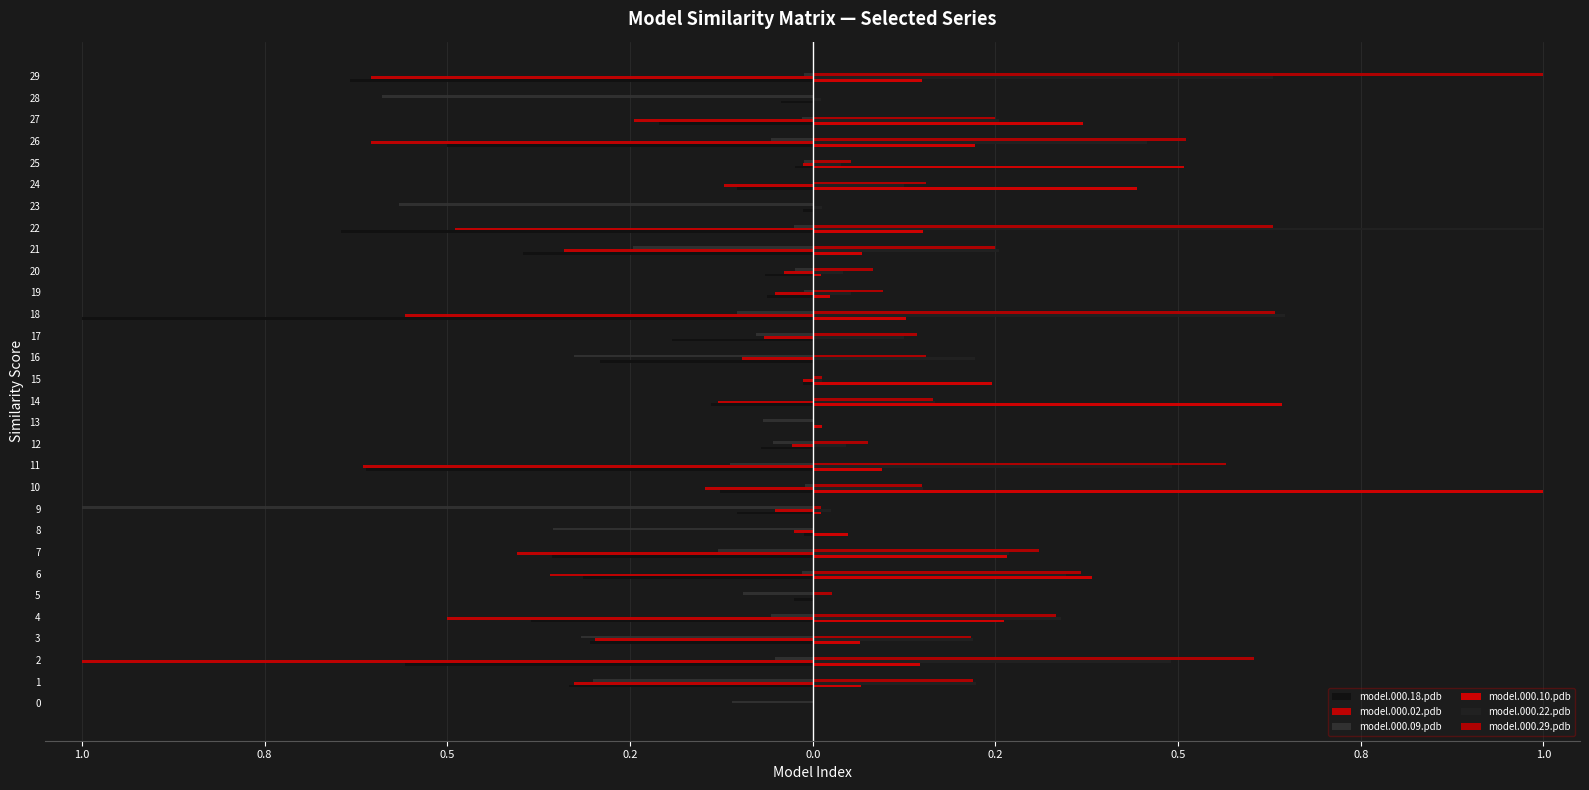

How many positive values does the model.000.10.pdb series have?

23